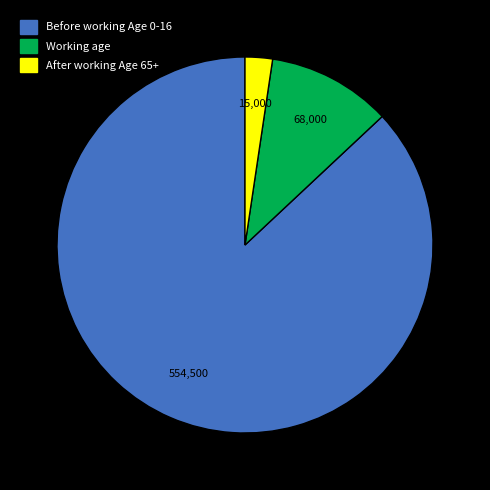

Which has a higher value, Before working Age 0-16 or Working age?

Before working Age 0-16